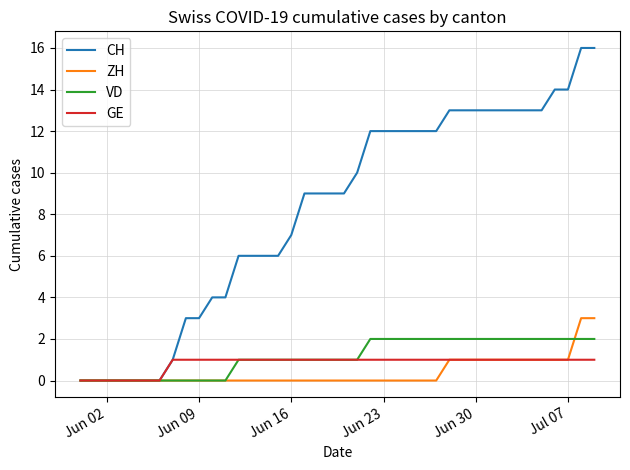

Rank the series by their maximum value, from lowest to highest.

GE, VD, ZH, CH